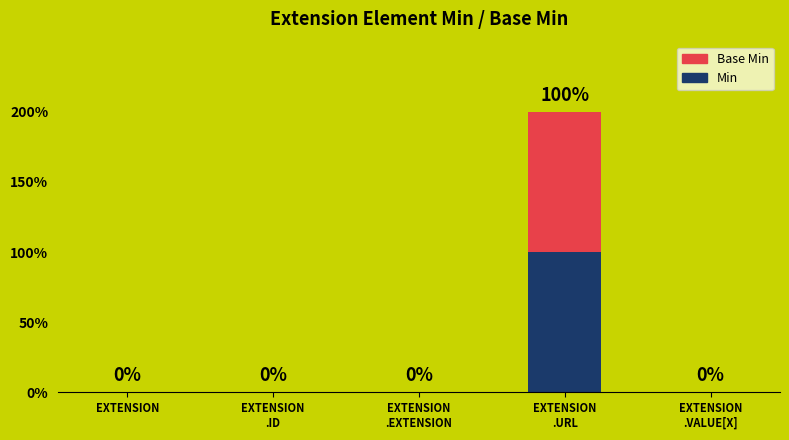

Count the Min values in the range 0 to 1.

5